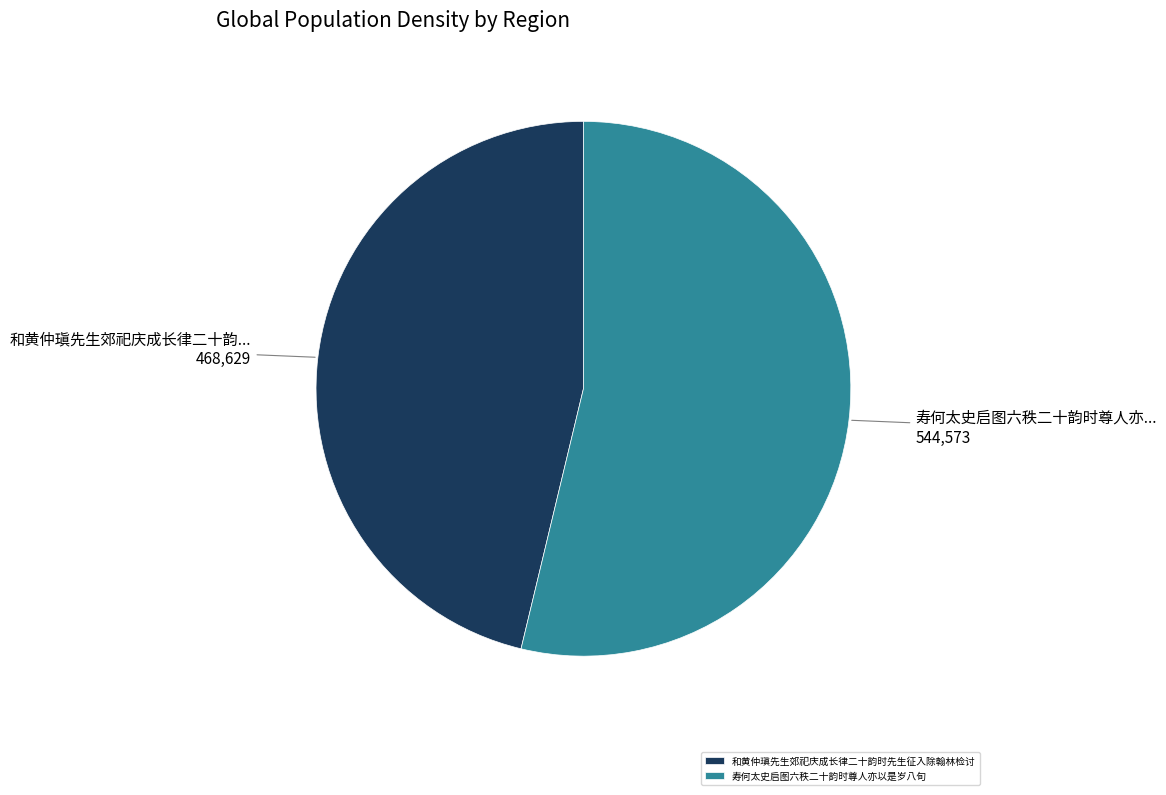

Combined, do 和黄仲瑱先生郊祀庆成长律二十韵时先生征入除翰林检讨 and 寿何太史启图六秩二十韵时尊人亦以是岁八旬 account for over 50%?

Yes